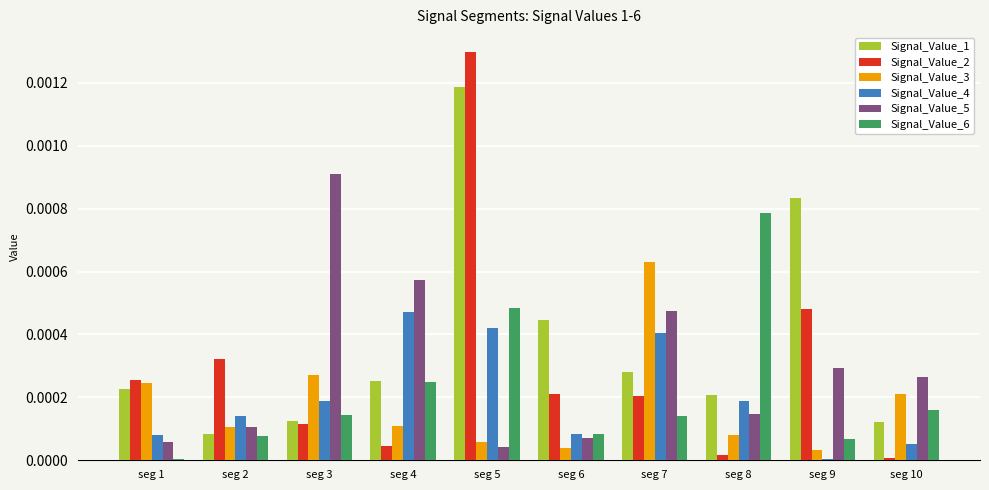

True or false: Signal_Value_5 has a value of 0.0 at seg 6.

True